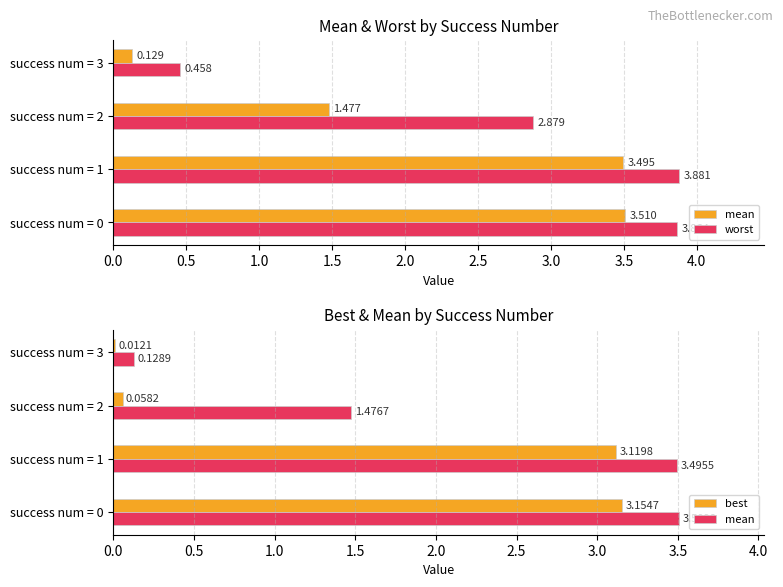

The worst series shows 5.0 at success num = 0. True or false?

False